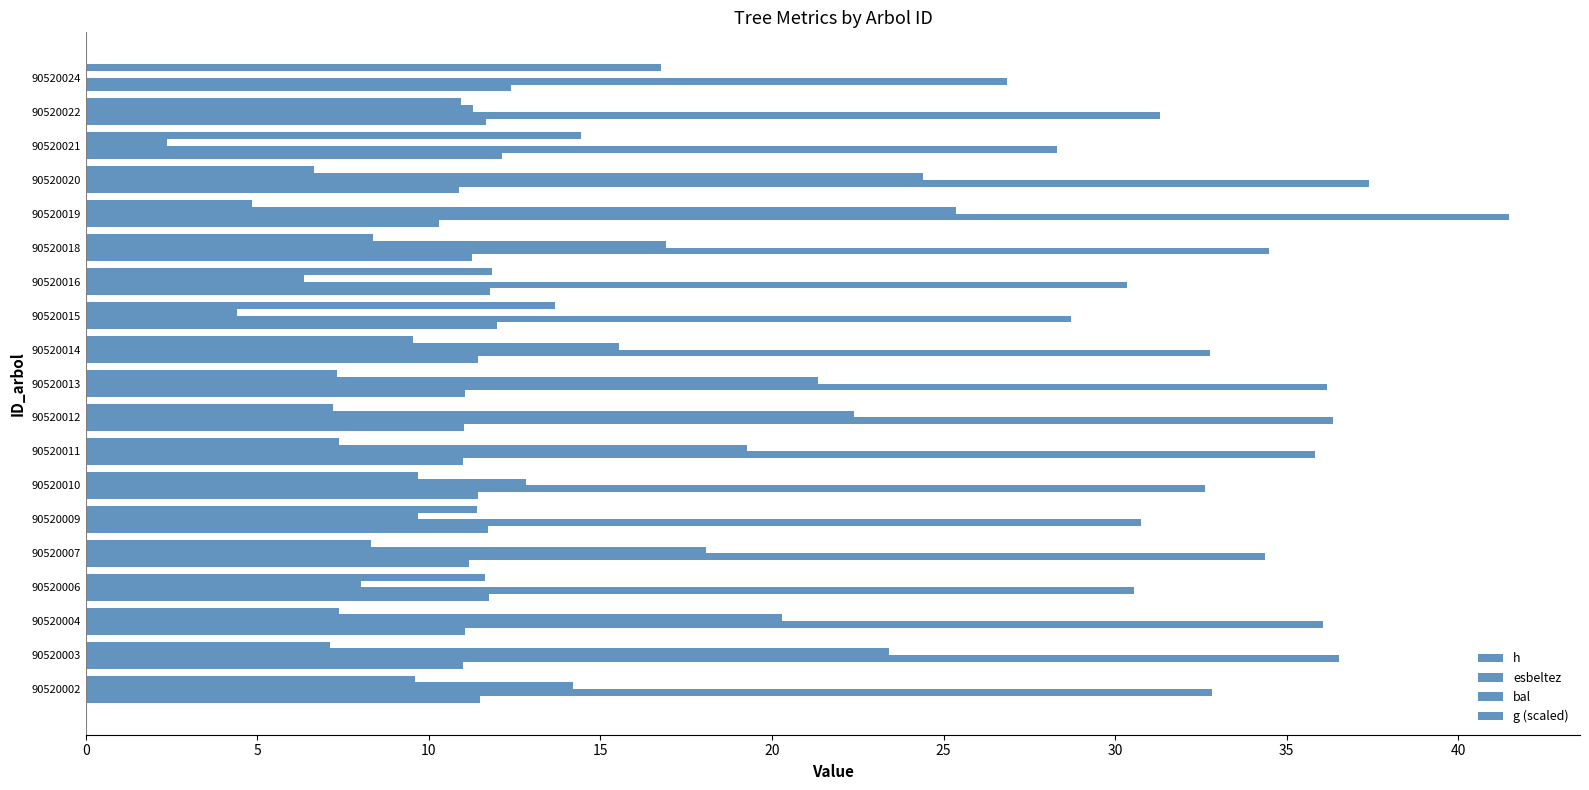

At how many categories does at least one series exceed 37?

2